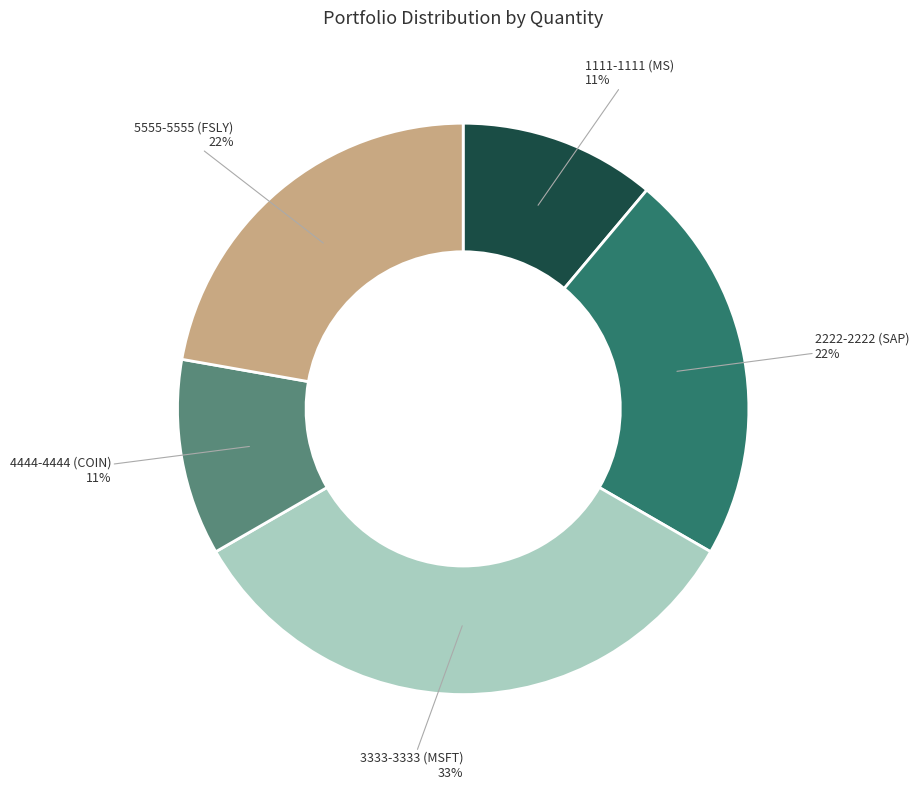

Is it true that 1111-1111 (MS) is 23% of the pie?

False